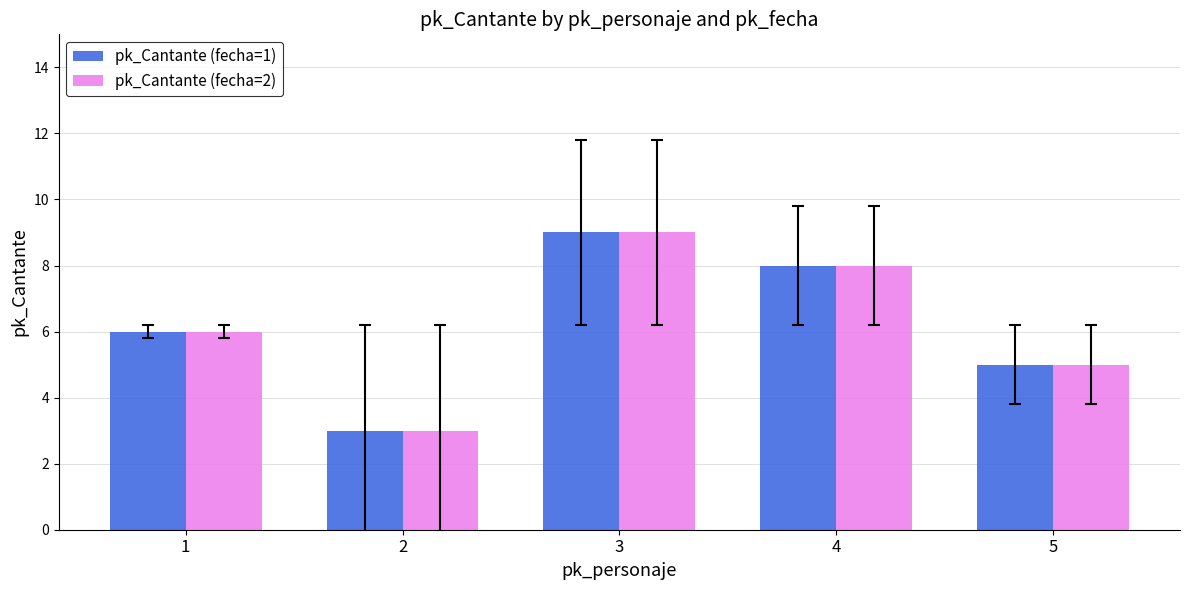

At which category is the sum across all series the highest?

3